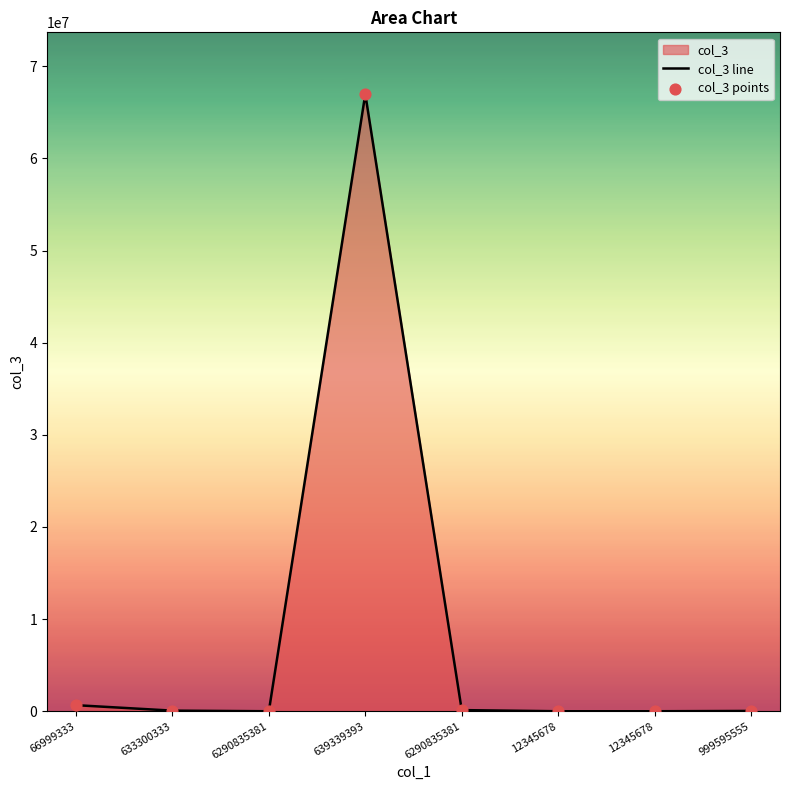

Which series contains the highest Y value?

col_3 line